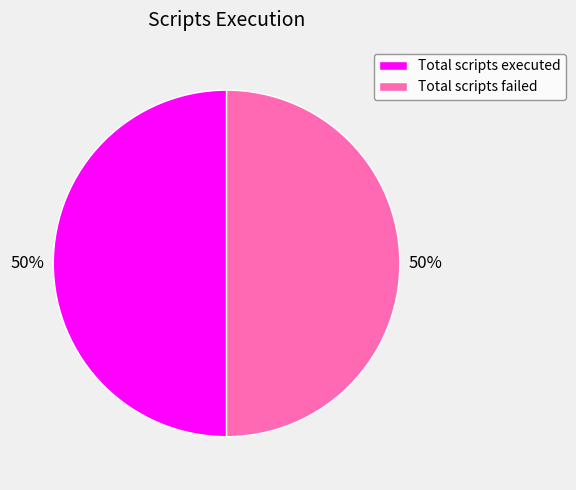

Approximately how many times larger is the value at Total scripts executed compared to Total scripts failed?

1.0